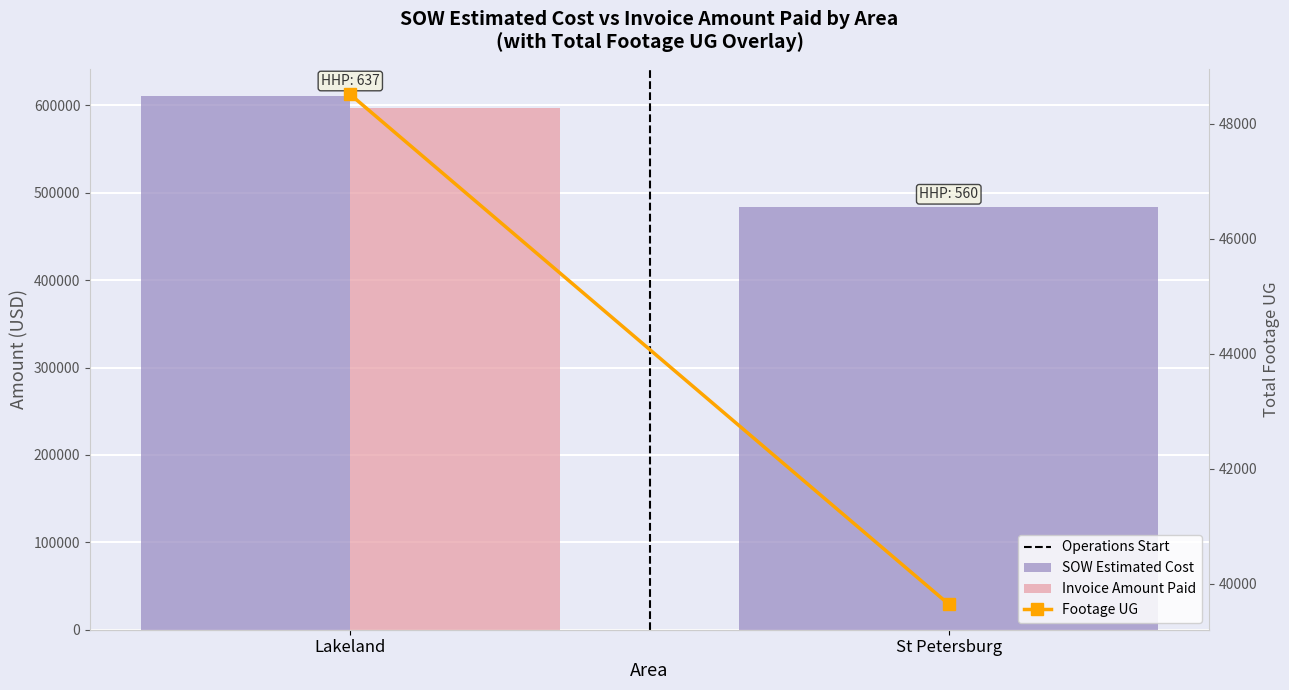

Which series has the largest total across all categories?

SOW Estimated Cost